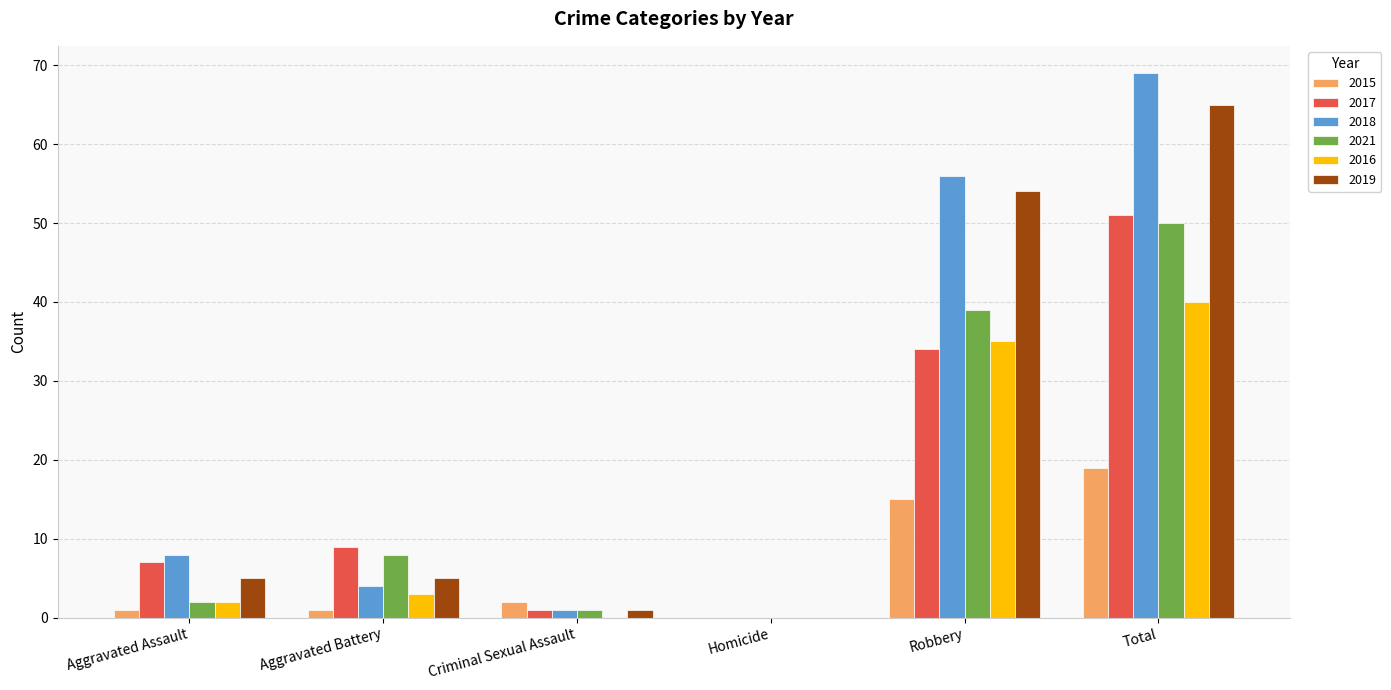

Which category has the highest value in the 2015 series?

Total